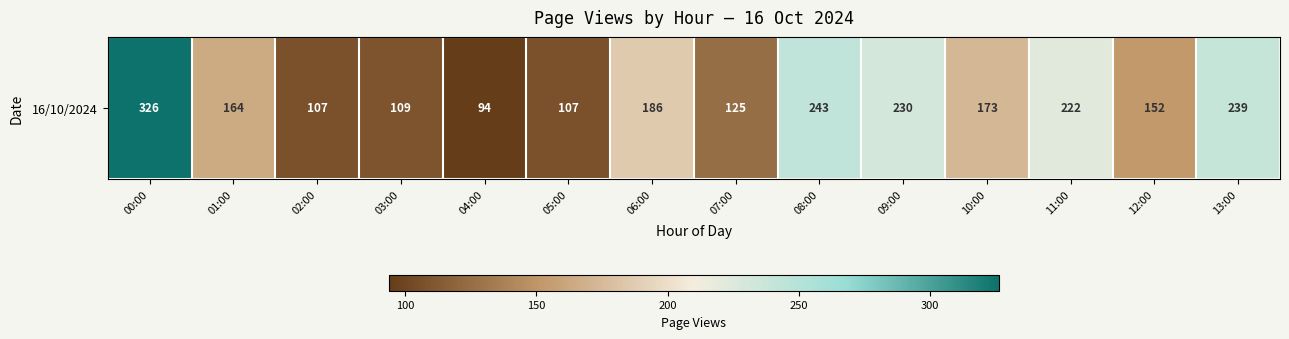

The chart shows a value of 182 at 03:00. True or false?

False